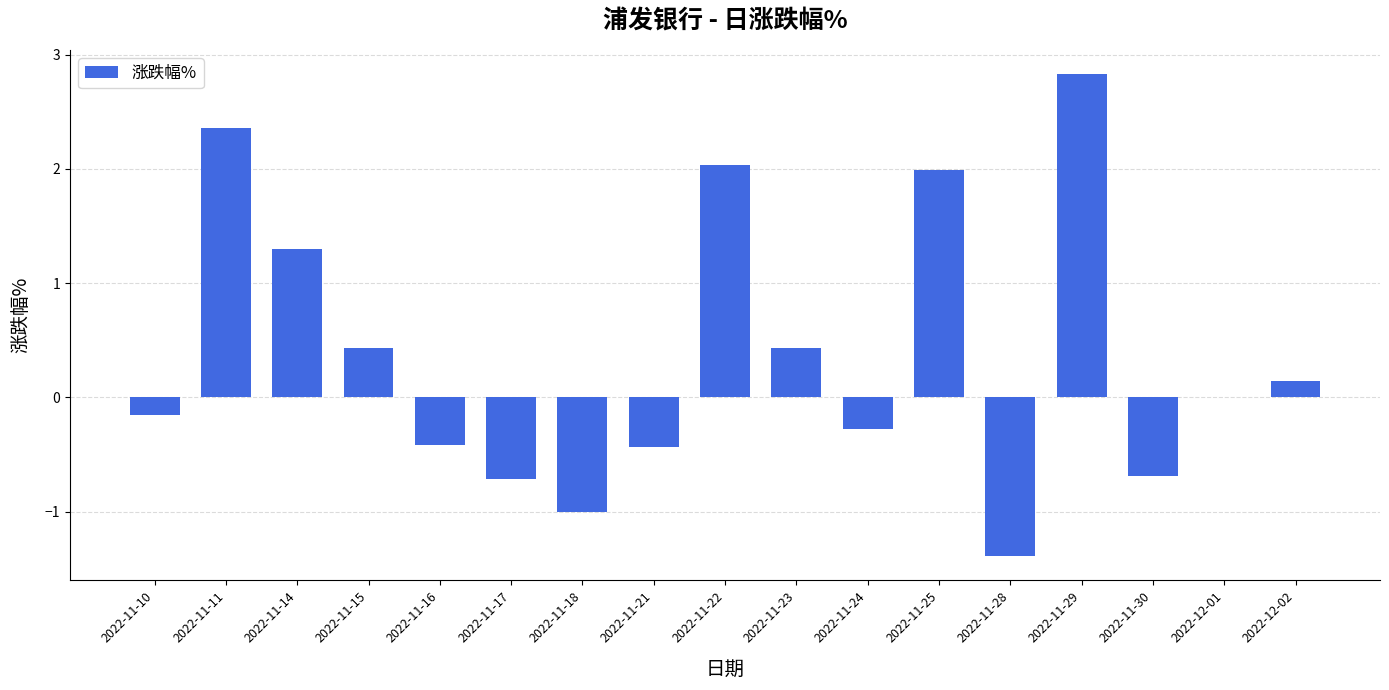

True or false: the data shows 4.3 at 2022-11-29.

False